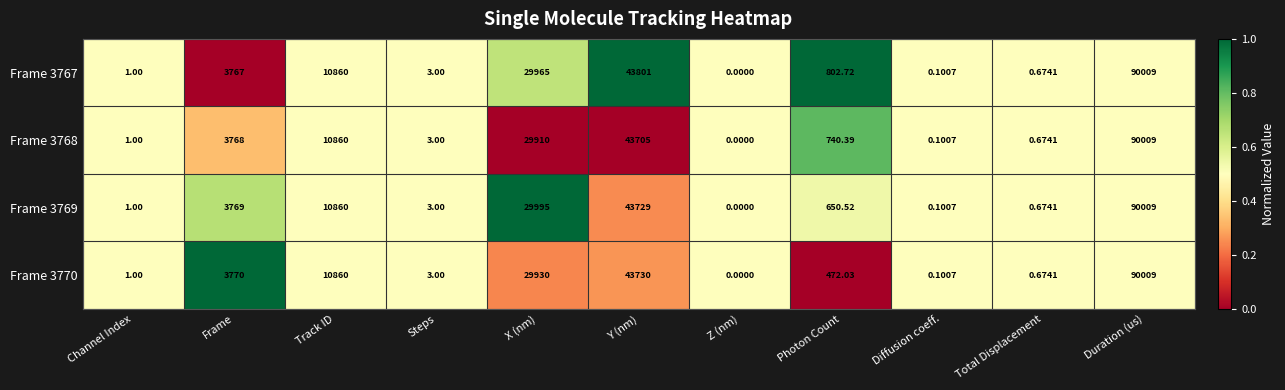

At which label does Frame 3767 first exceed 802?

Frame